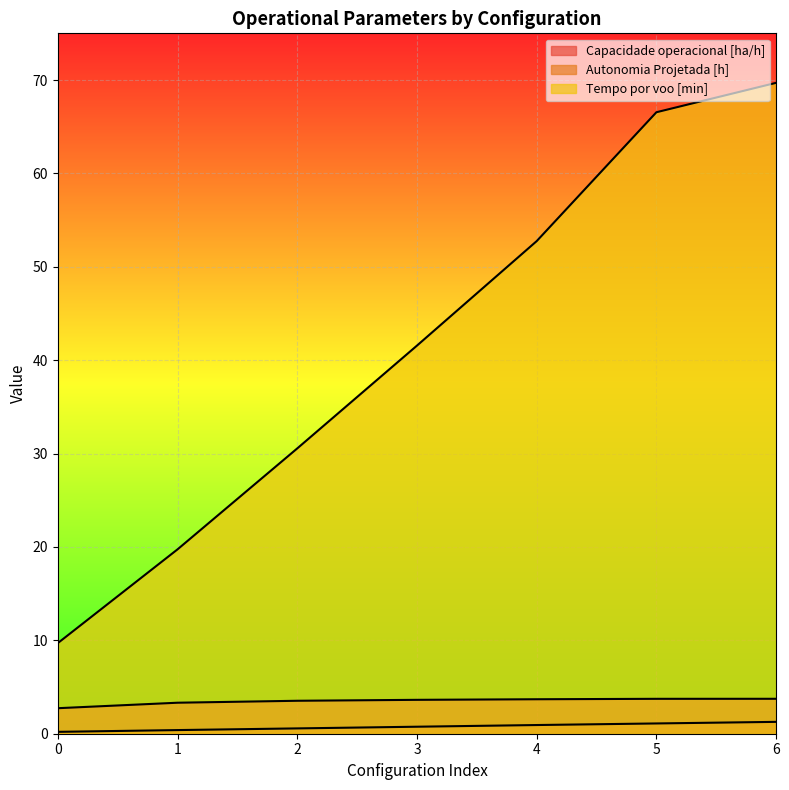

List the series in order of their peak value, highest first.

Tempo por voo [min], Capacidade operacional [ha/h], Autonomia Projetada [h]